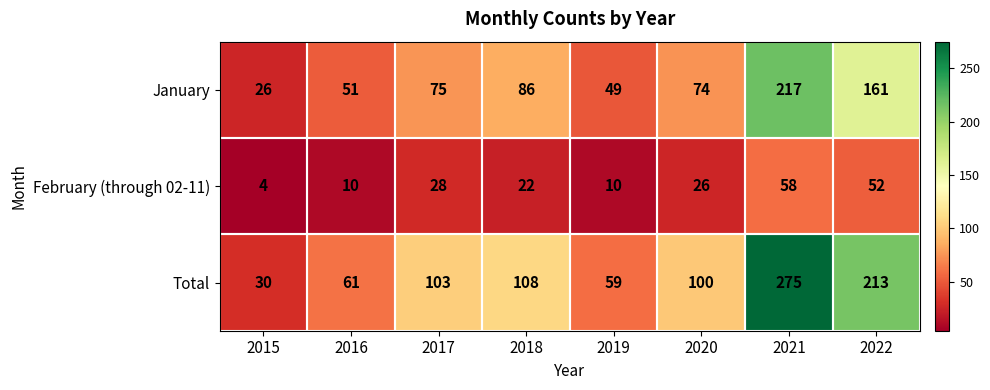

The February (through 02-11) series shows 5 at 2016. True or false?

False